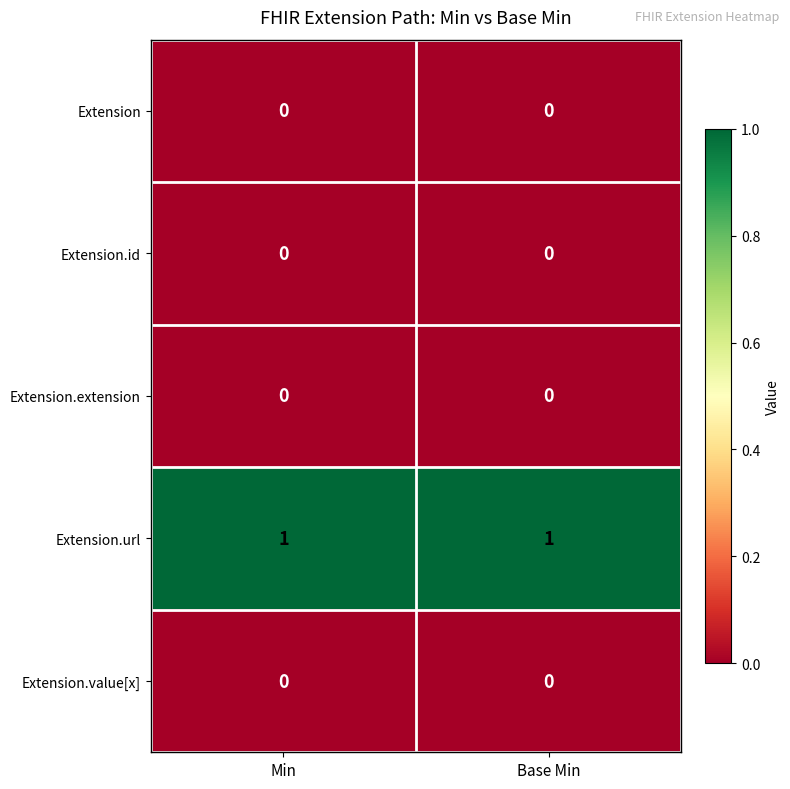

True or false: Extension.id has a value of 0 at Min.

True